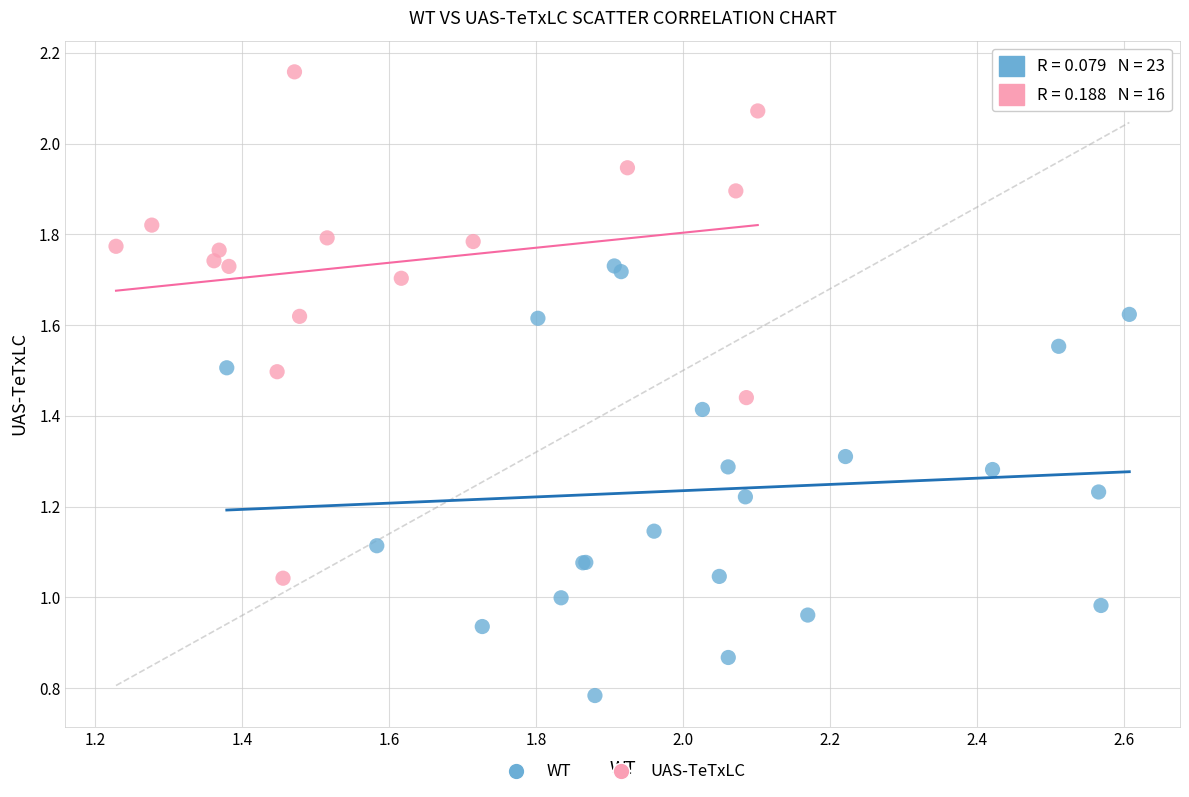

Which series contains the highest Y value?

UAS-TeTxLC